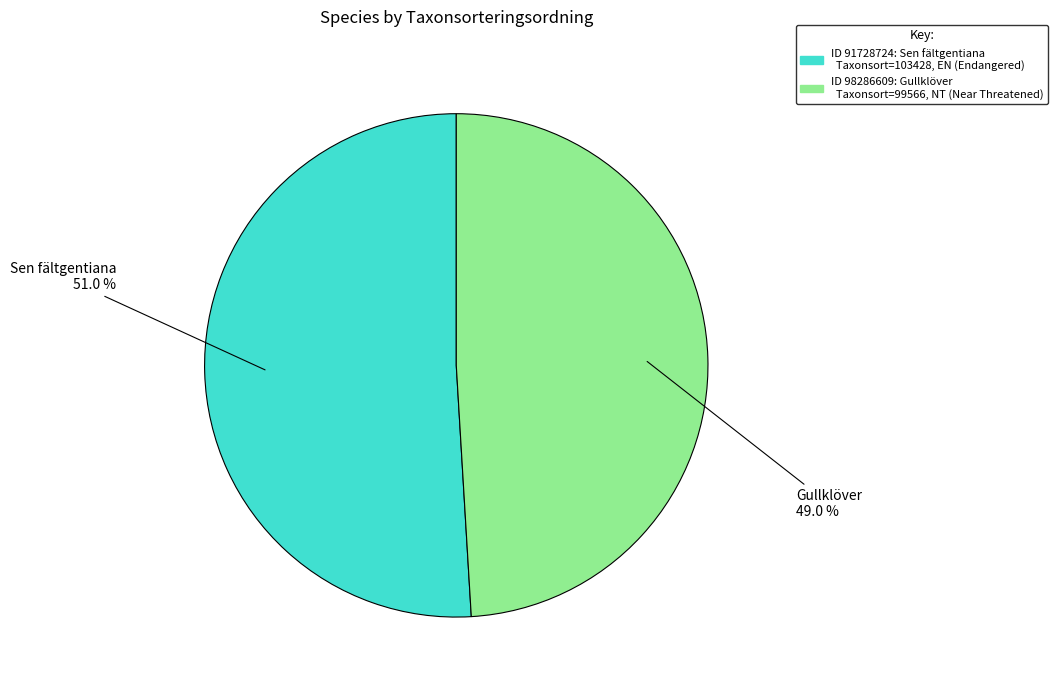

Is there a majority slice in this chart?

Yes